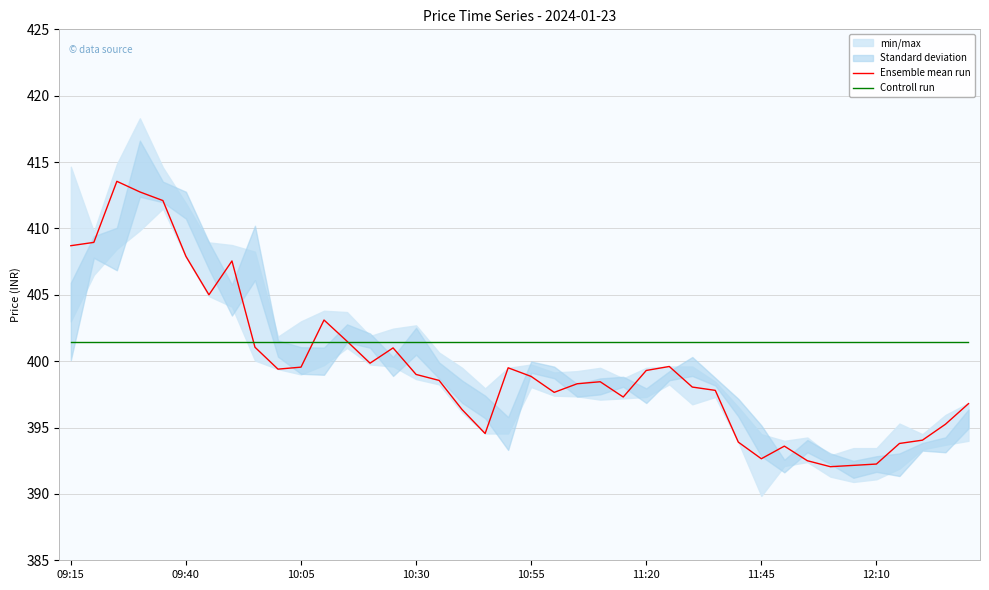

At which label does Ensemble mean run first exceed 398?

09:15